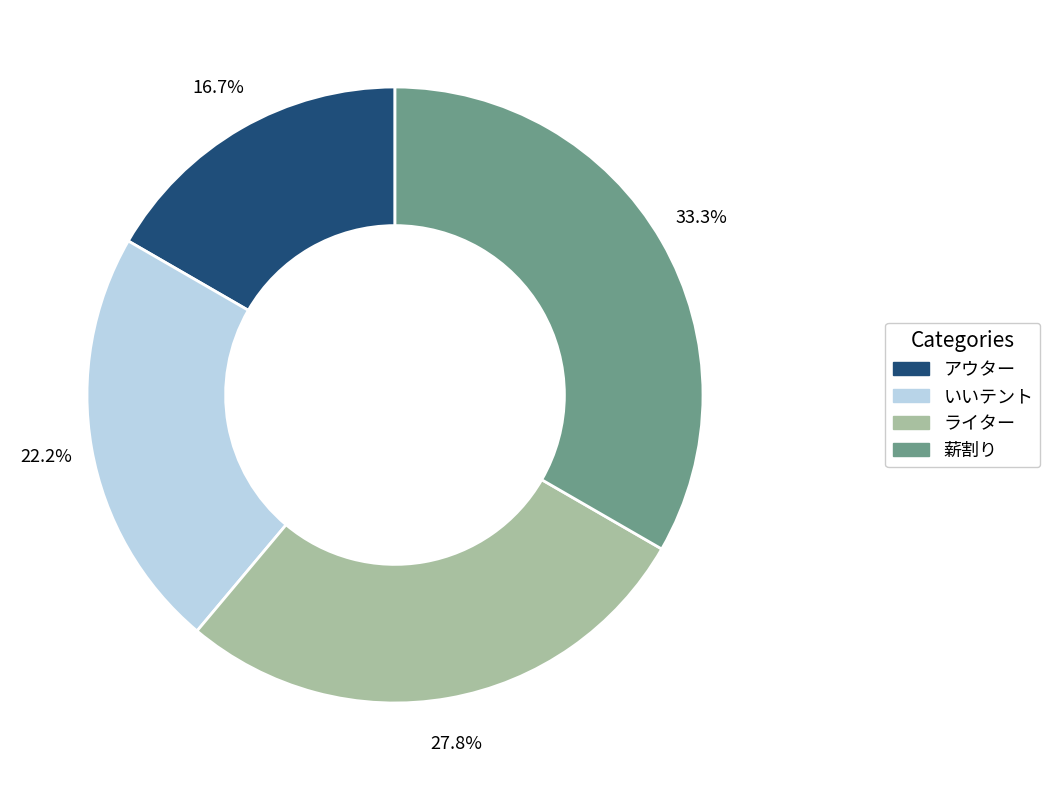

True or false: アウター accounts for 17% of the total.

True